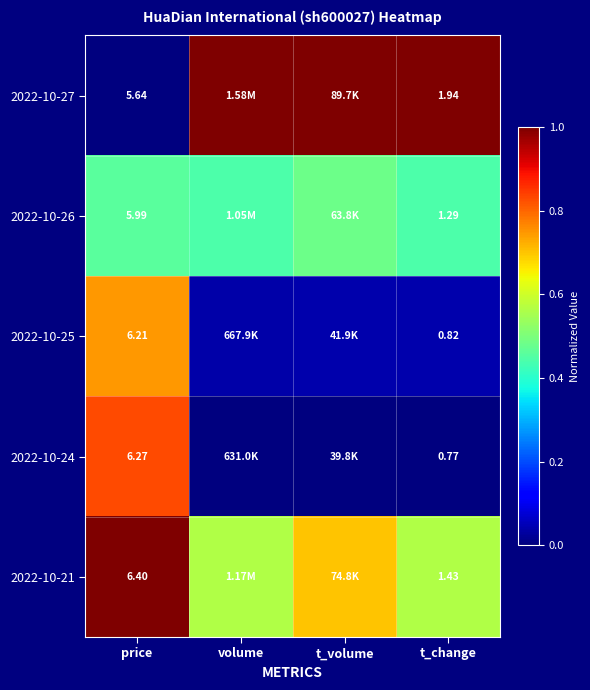

What is the average value of the 2022-10-24 series?

0.2